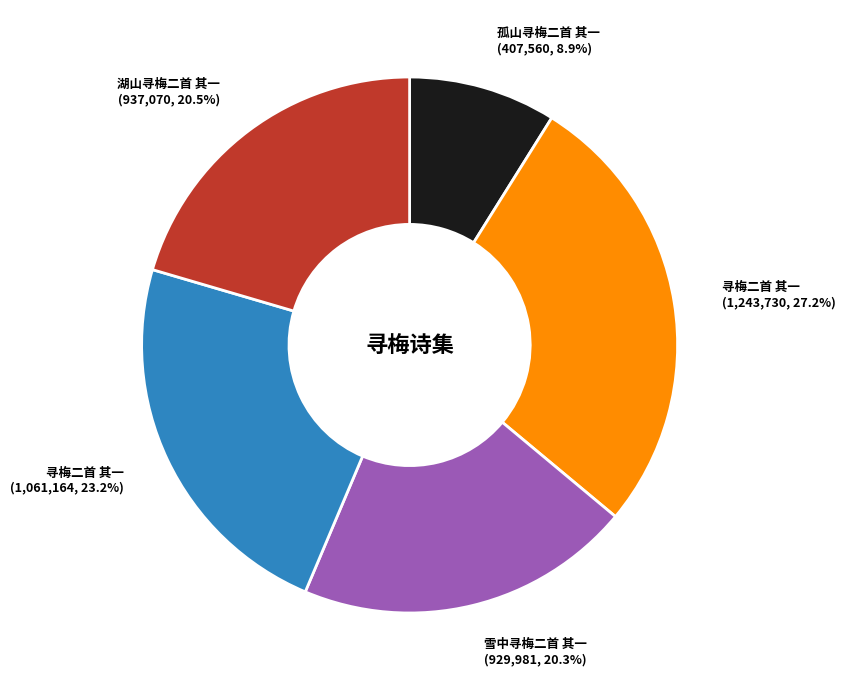

Is there any slice that represents more than half of the pie?

No